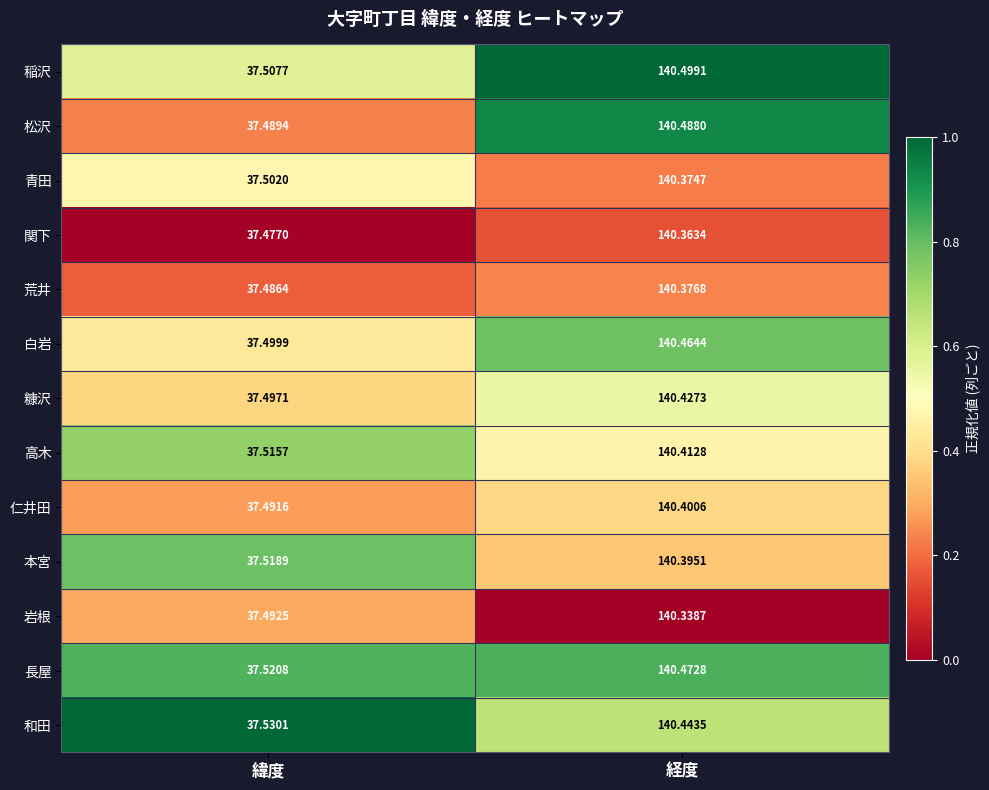

Which category has the lowest value in the 高木 series?

緯度